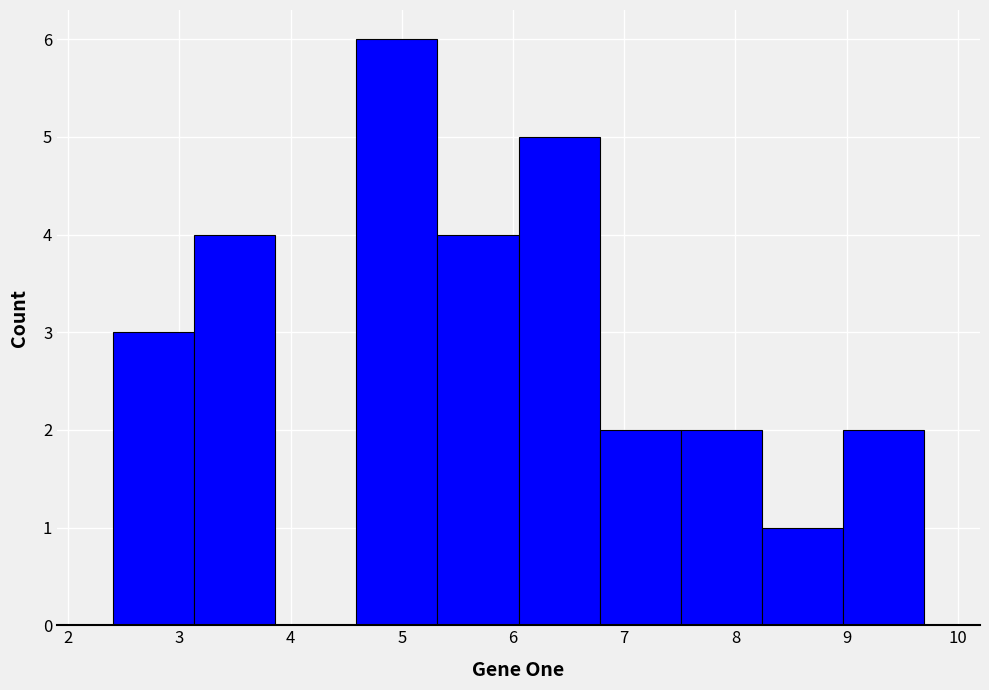

Reading left to right, list every bar in this chart as the range it spans on the x-axis followed by its height. Neither the bar edges nor the heights are printed on the chart, so give them approximately, as read against the axes.

2.40 to 3.13: 3
3.13 to 3.86: 4
3.86 to 4.59: 0
4.59 to 5.32: 6
5.32 to 6.05: 4
6.05 to 6.78: 5
6.78 to 7.51: 2
7.51 to 8.24: 2
8.24 to 8.97: 1
8.97 to 9.70: 2